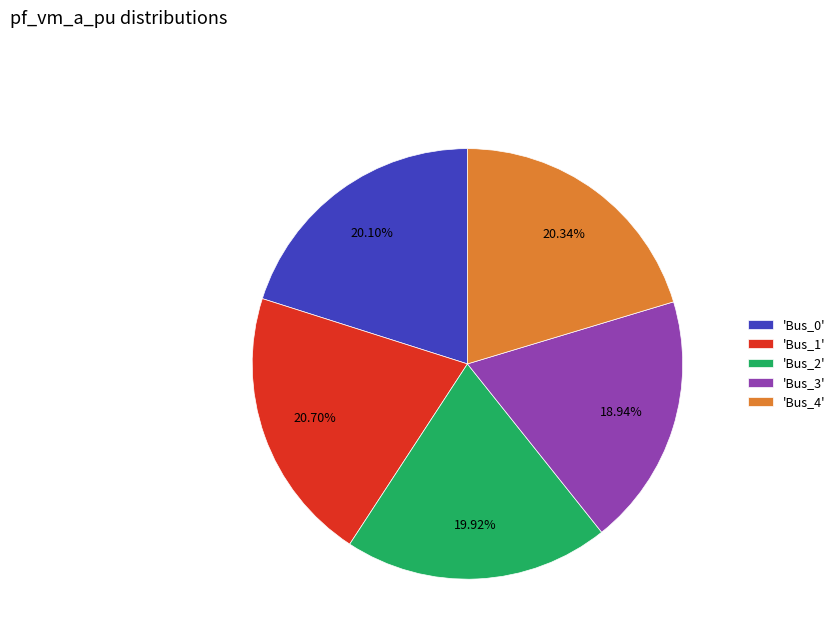

Is there a majority slice in this chart?

No